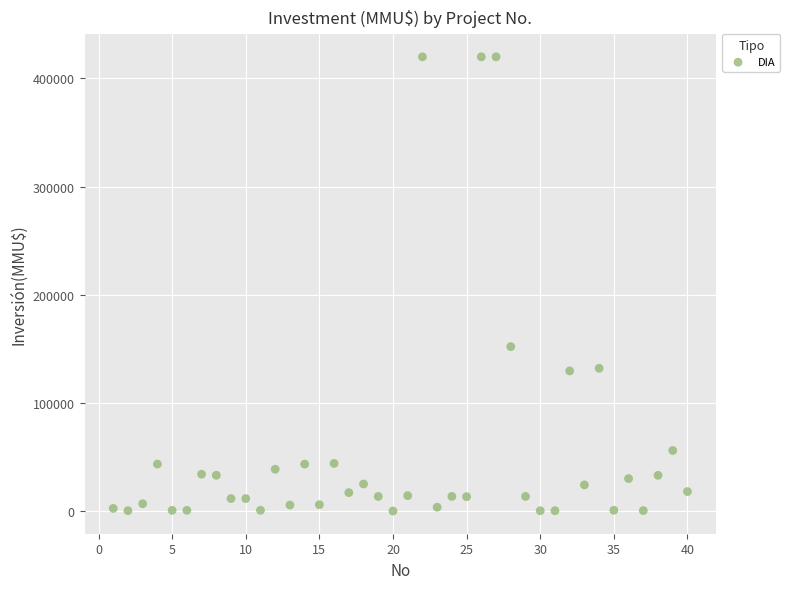

What is the range of Y values (max minus min)?

420000